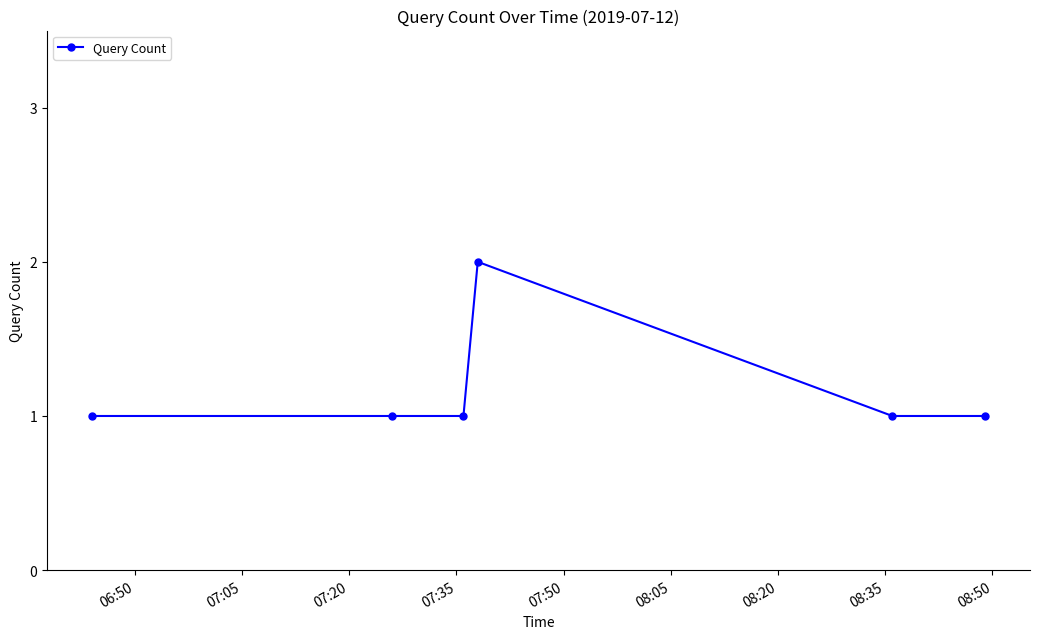

Reading left to right, transcribe all the data shown in this chart.

1	1	1	2	1	1